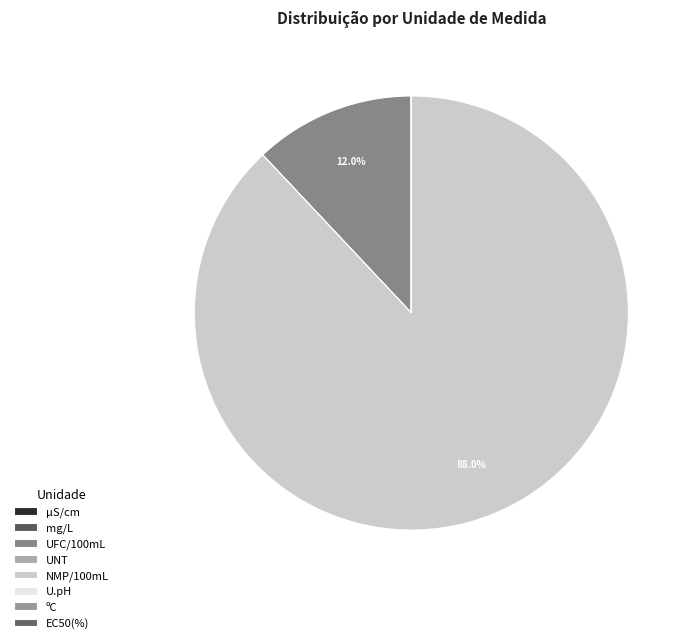

To the nearest percent, what is the difference between the largest and smallest slice percentages?

88%